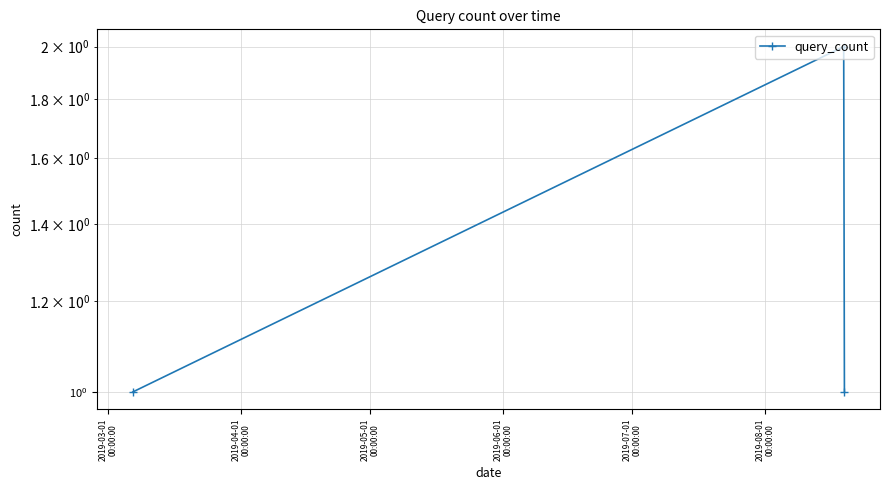

True or false: the data shows 2 at 2019-05-01
00:00:00.

False